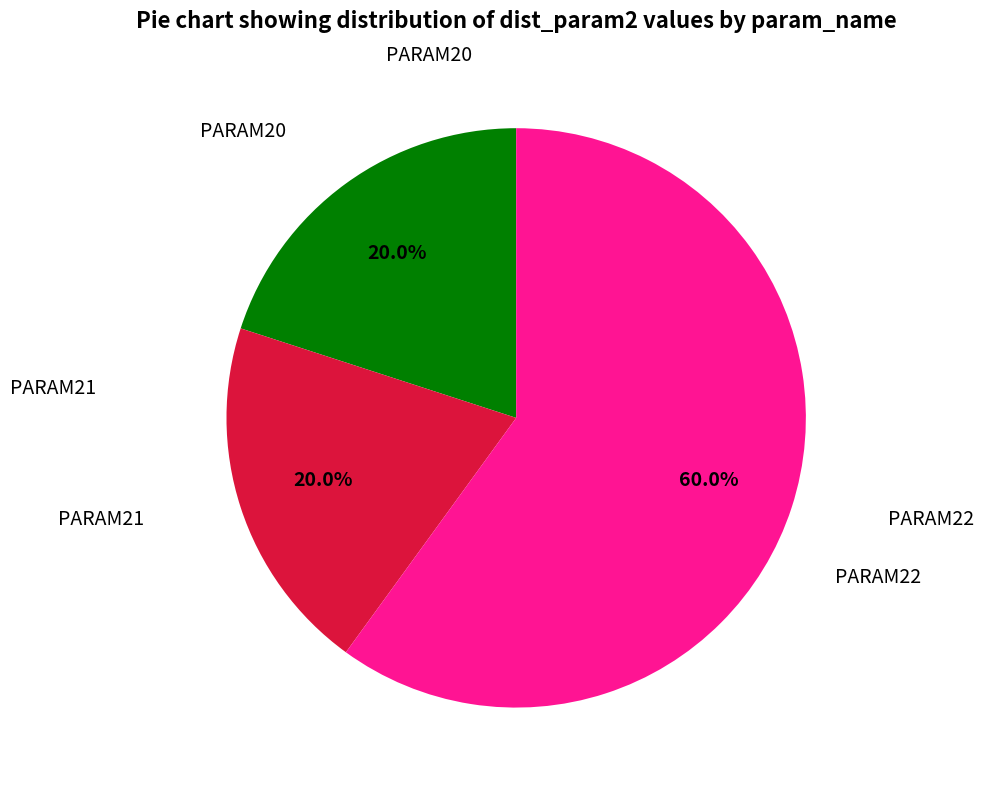

Does any single category account for the majority?

Yes